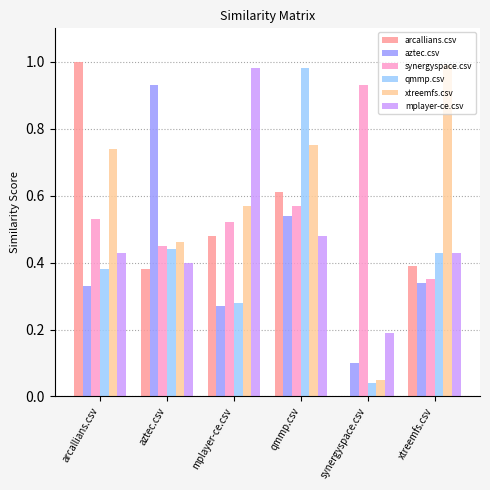

The aztec.csv series shows 0.5 at arcallians.csv. True or false?

False